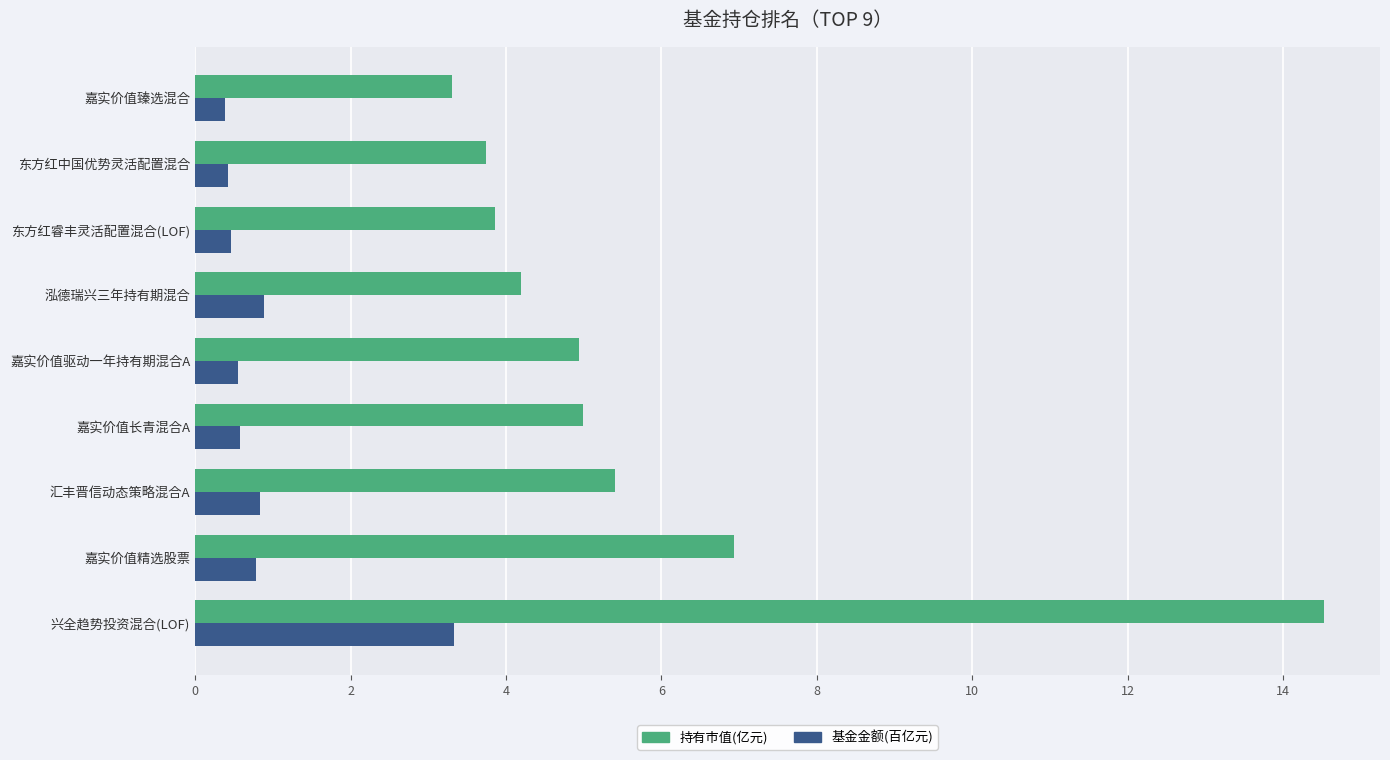

What is the maximum value for 持有市值(亿元)?

14.5